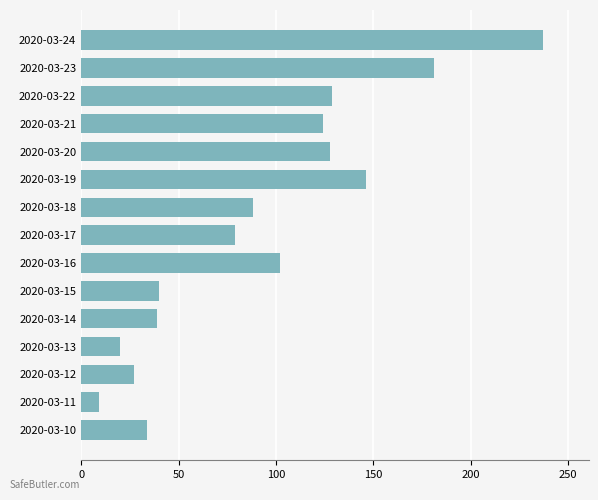

What is the maximum value shown in the chart?

237